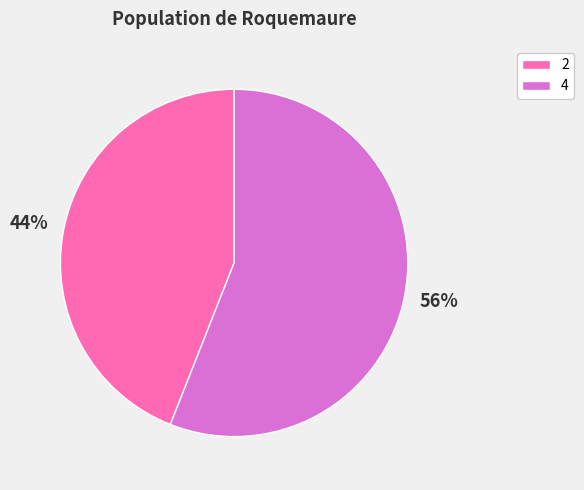

Which category has the biggest portion of the pie?

4